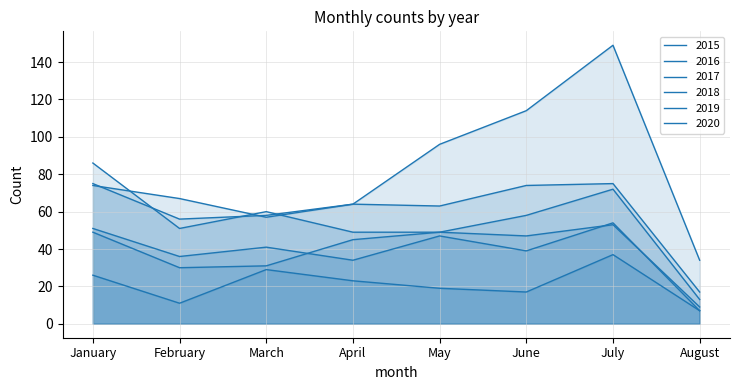

What is the total value across all series at August?

87